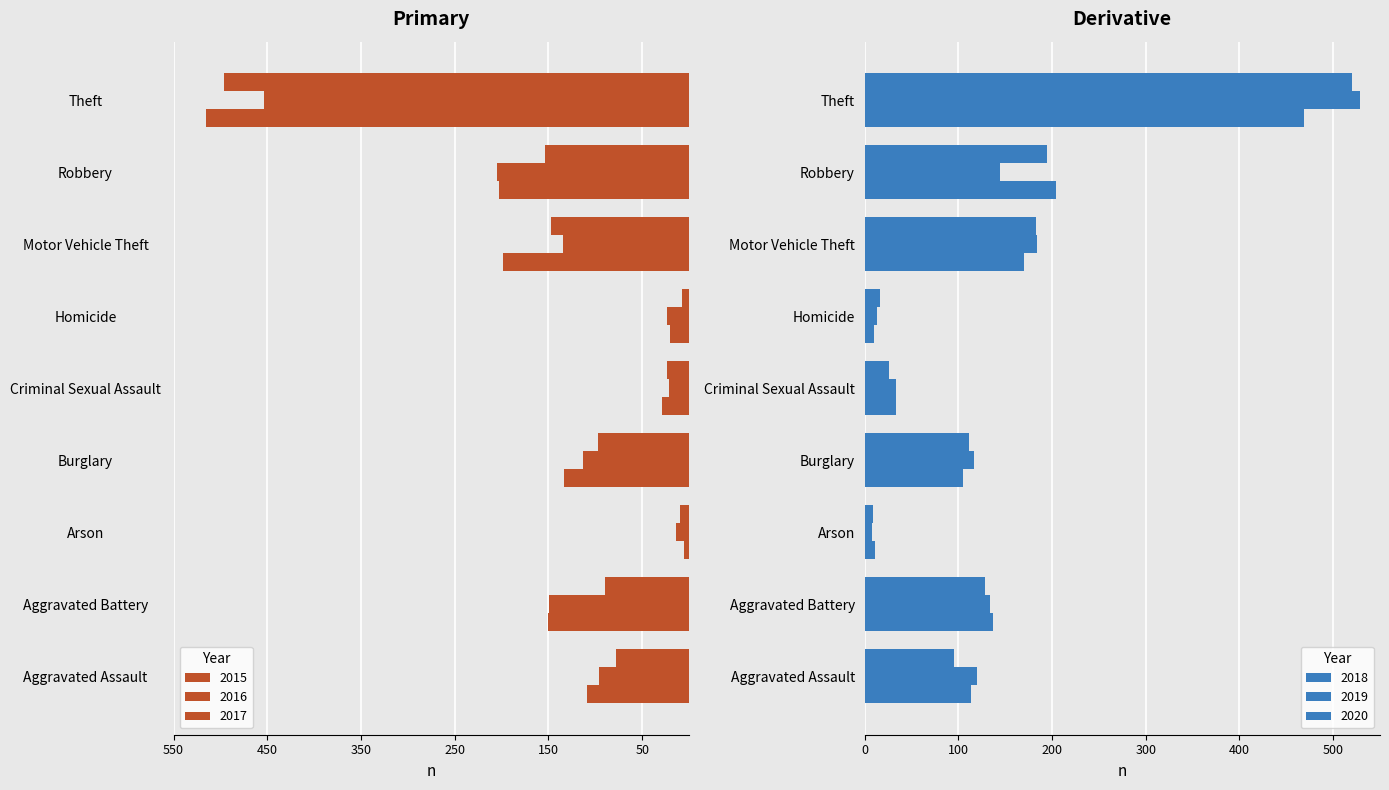

What is the average value of the 2017 series?

-152